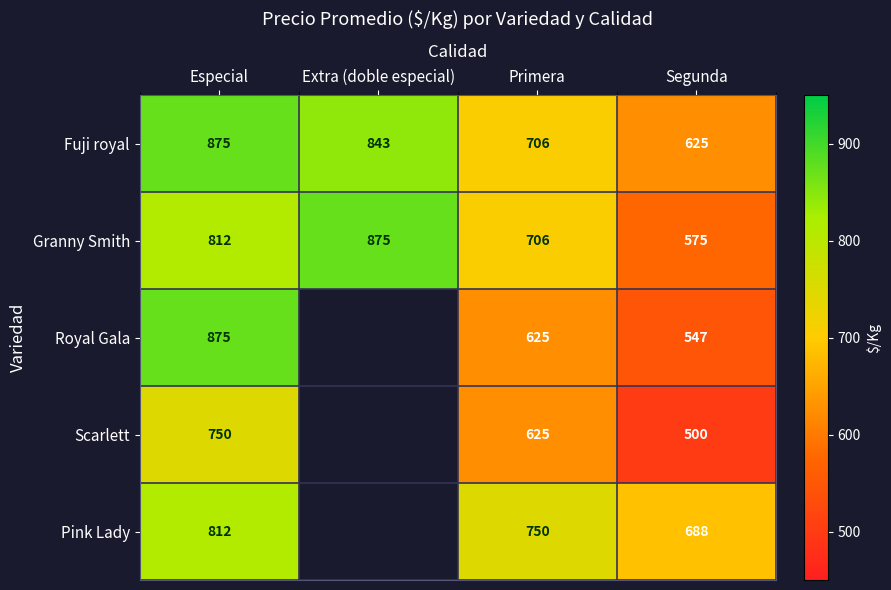

Rank the categories by Fuji royal value from lowest to highest.

Segunda, Primera, Extra (doble especial), Especial